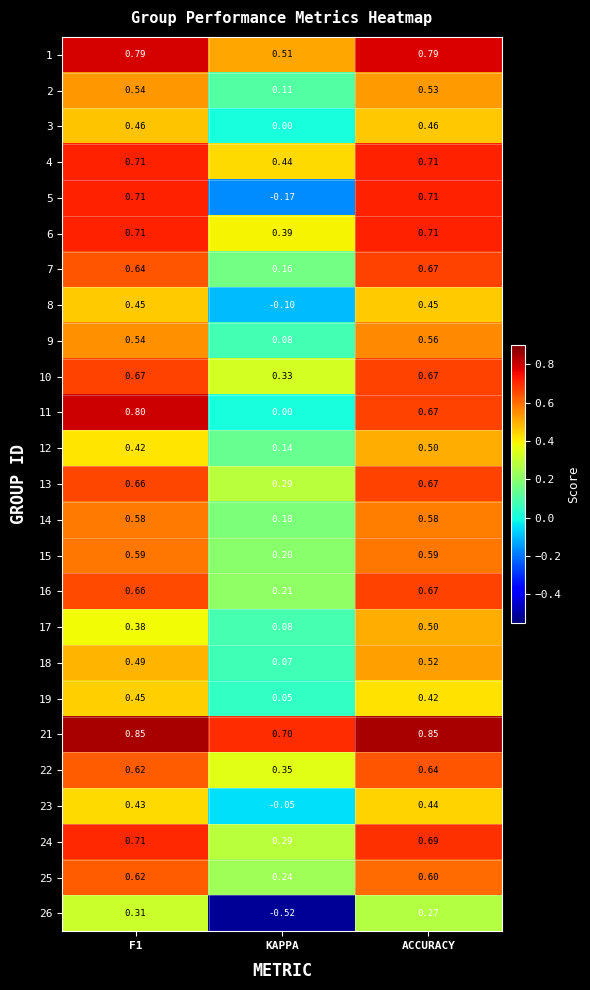

At which category is the sum across all series the highest?

ACCURACY